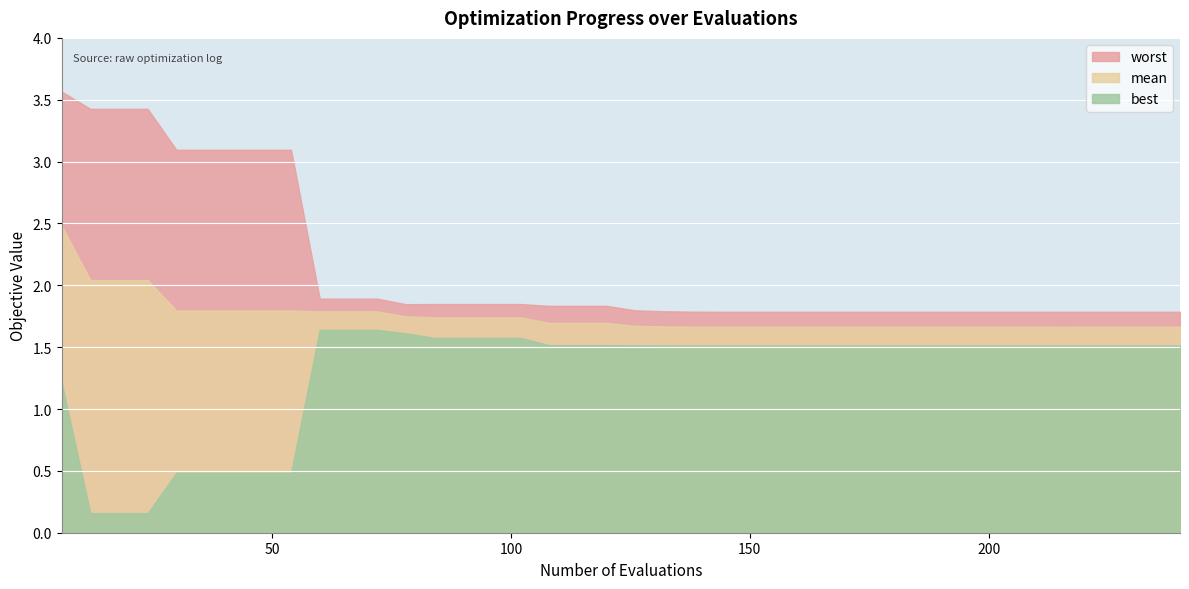

List the labels in order of best value, smallest first.

12, 18, 24, 30, 36, 42, 48, 54, 6, 216, 222, 228, 234, 240, 144, 150, 156, 162, 168, 174, 180, 186, 192, 198, 204, 210, 138, 132, 126, 108, 114, 120, 84, 90, 96, 102, 78, 60, 66, 72